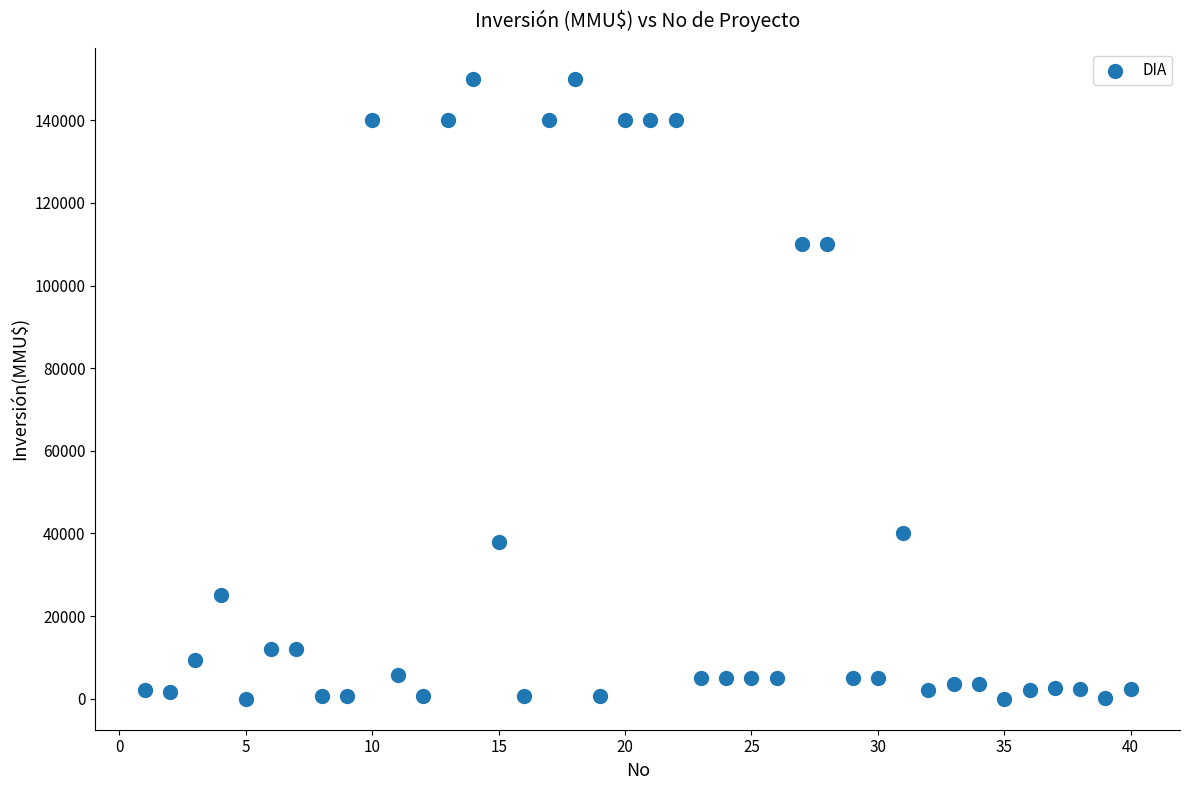

What is the range of X values (max minus min)?

39